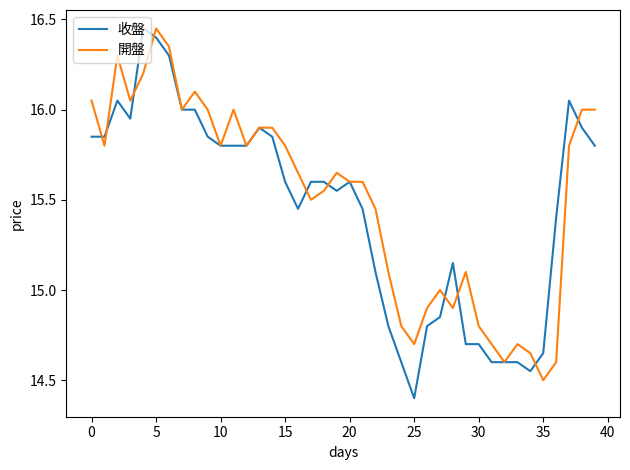

Which series has the largest total across all categories?

開盤